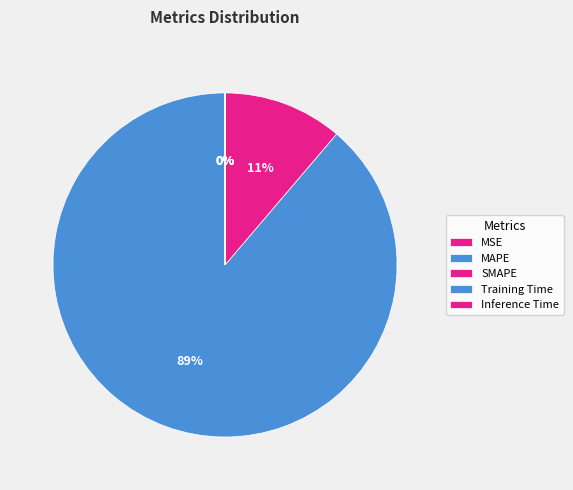

Which slice is the smallest?

Inference Time